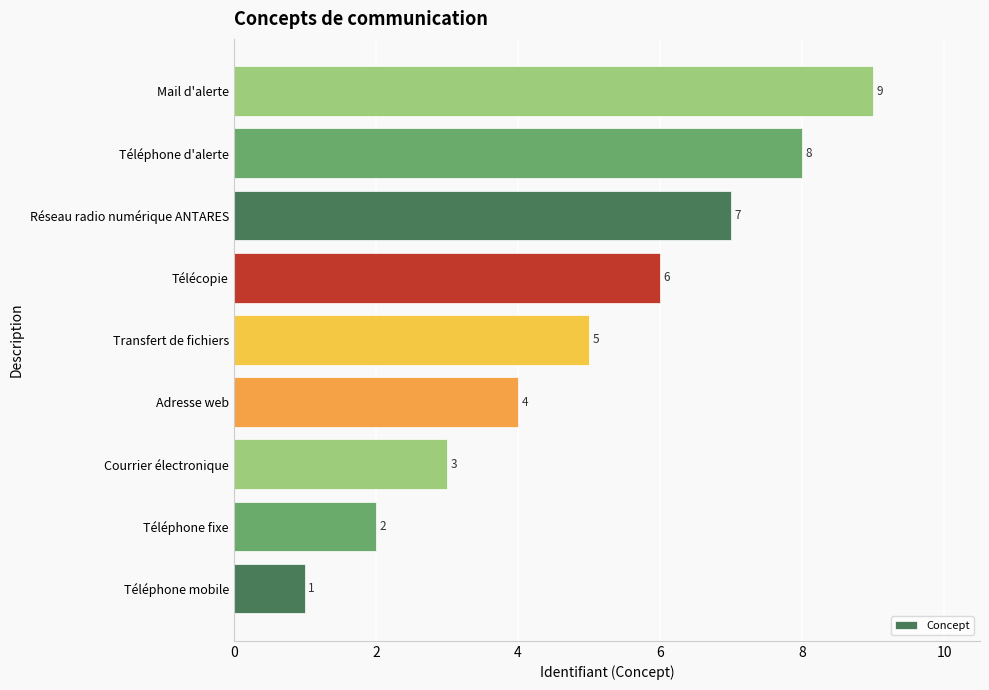

The value at Adresse web is 4. True or false?

True